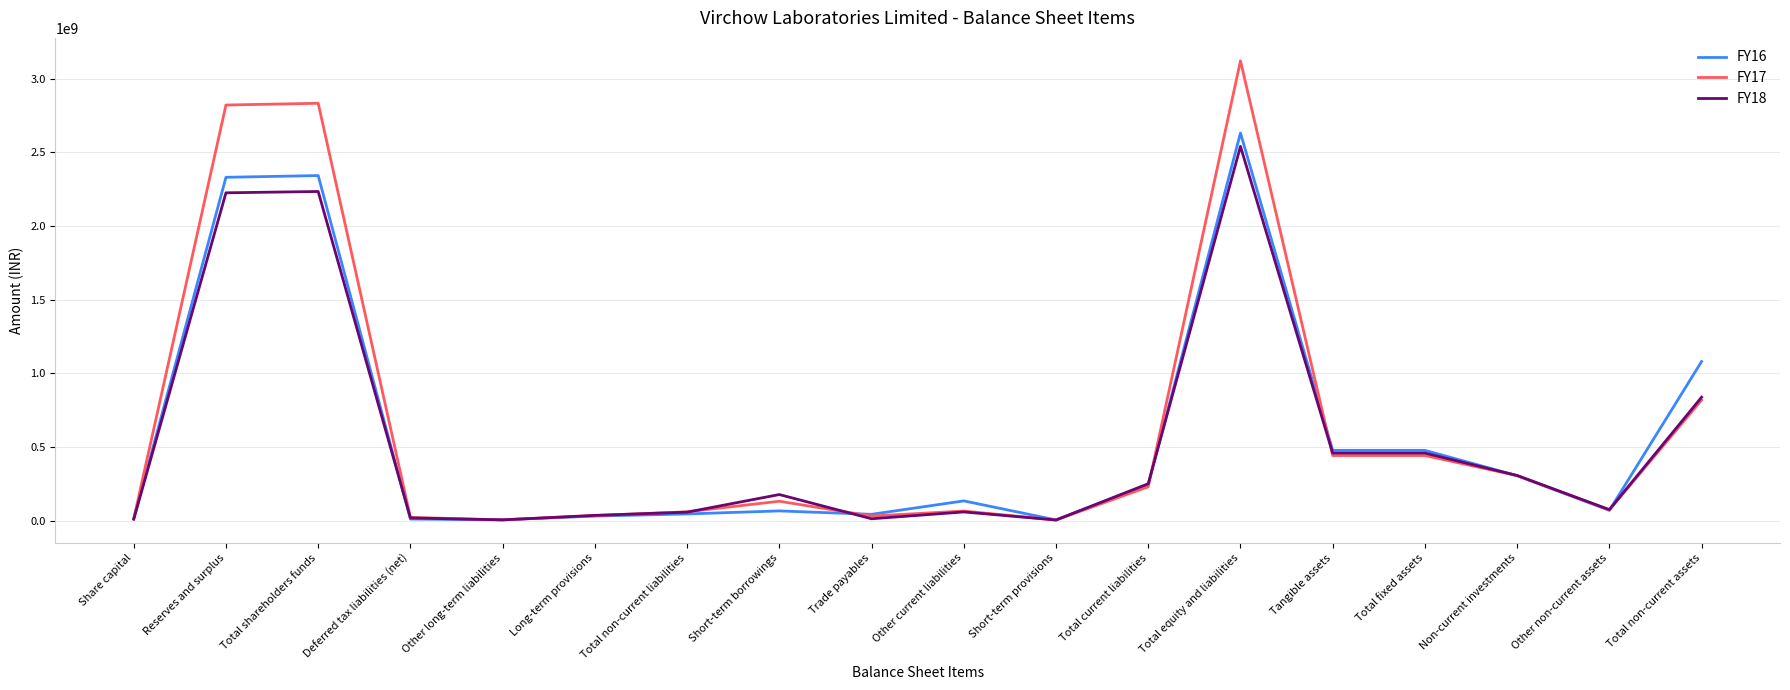

What is the total value across all series at Total fixed assets?

1374839000